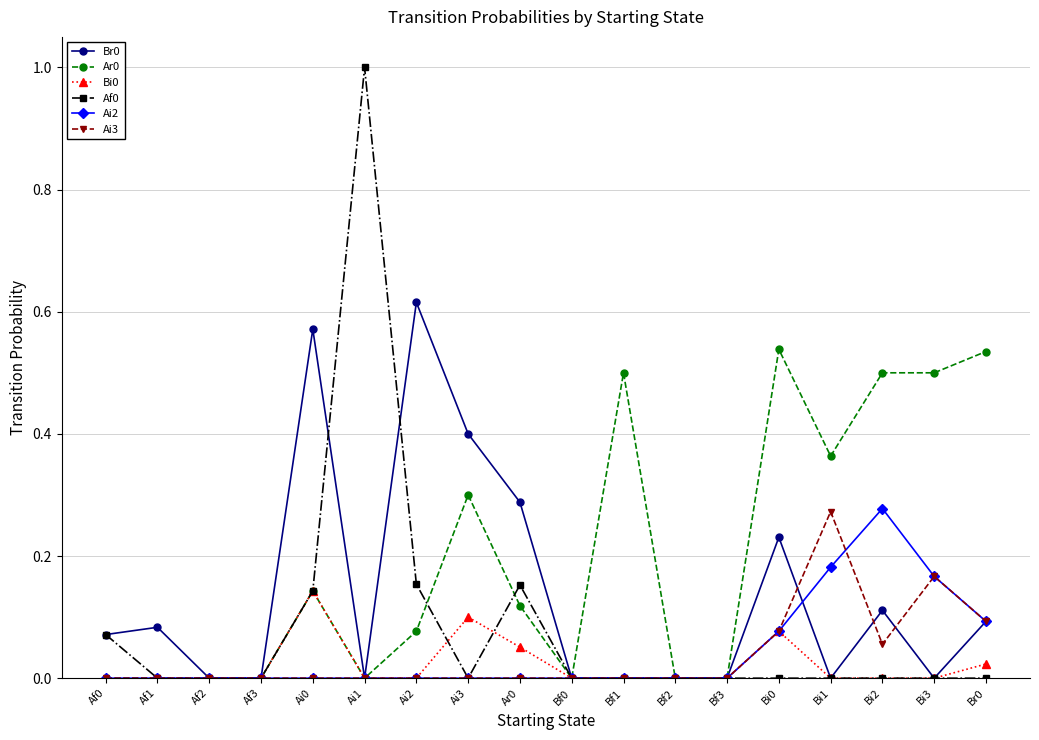

At which category does the chart reach its peak across all series?

Ai1